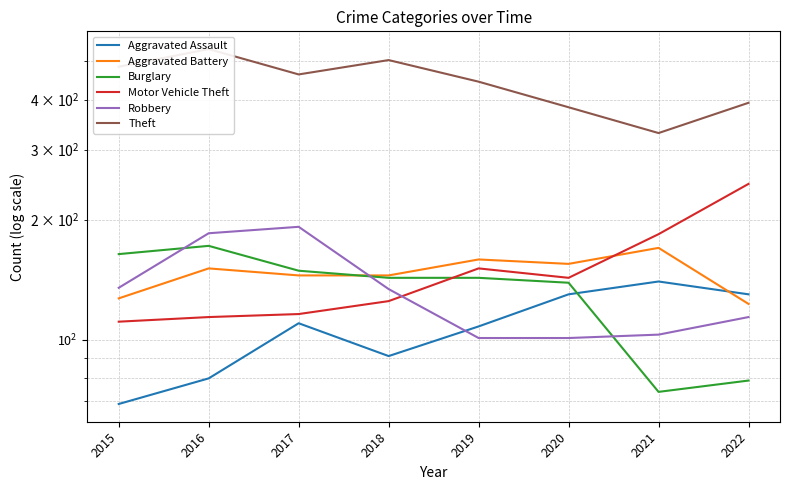

What is the value of the Robbery point at the 5th from the left?

101